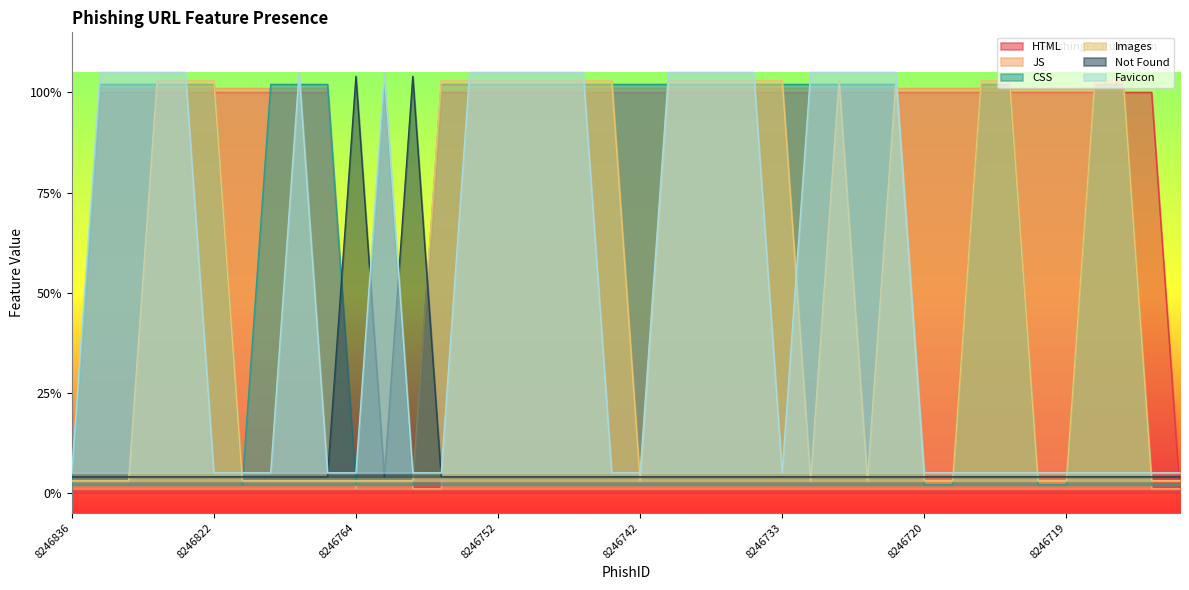

What are all the series names shown in the legend?

HTML, JS, CSS, Images, Not Found, Favicon